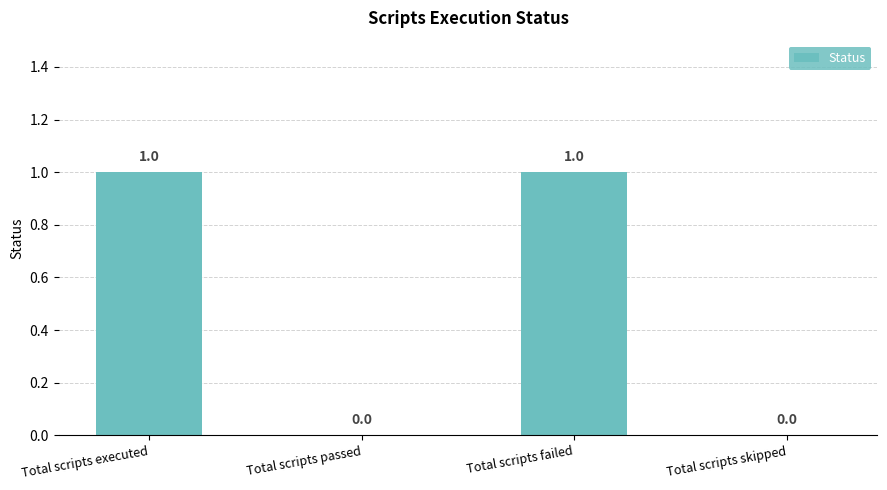

How many positive values are there?

2